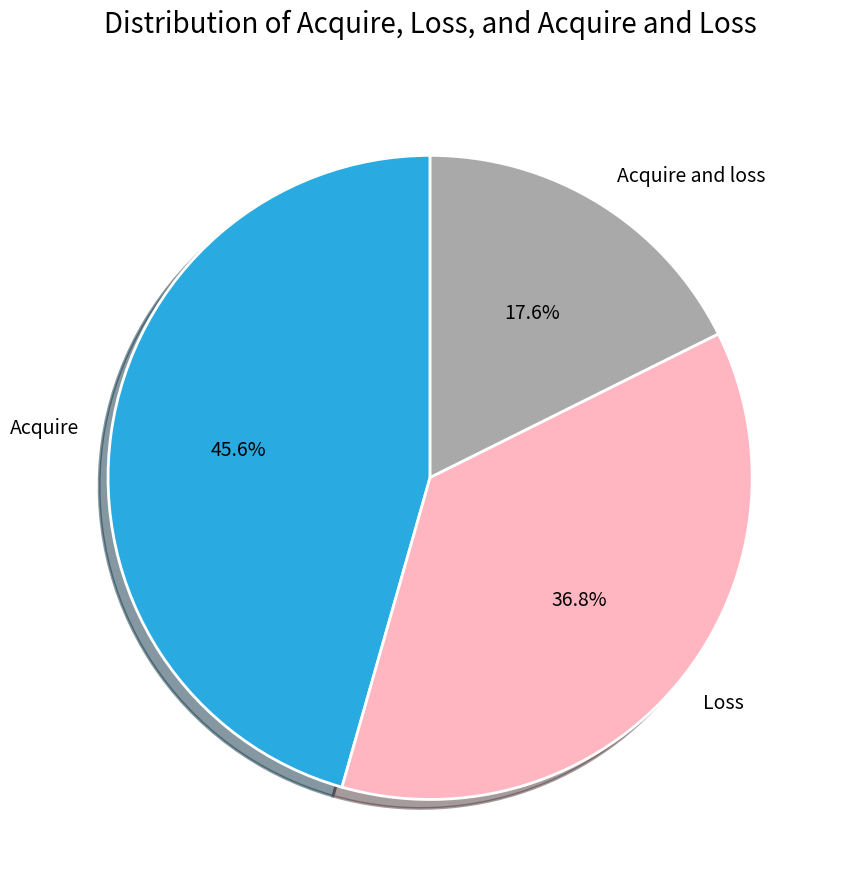

Approximately how many times larger is the value at Loss compared to Acquire?

0.8